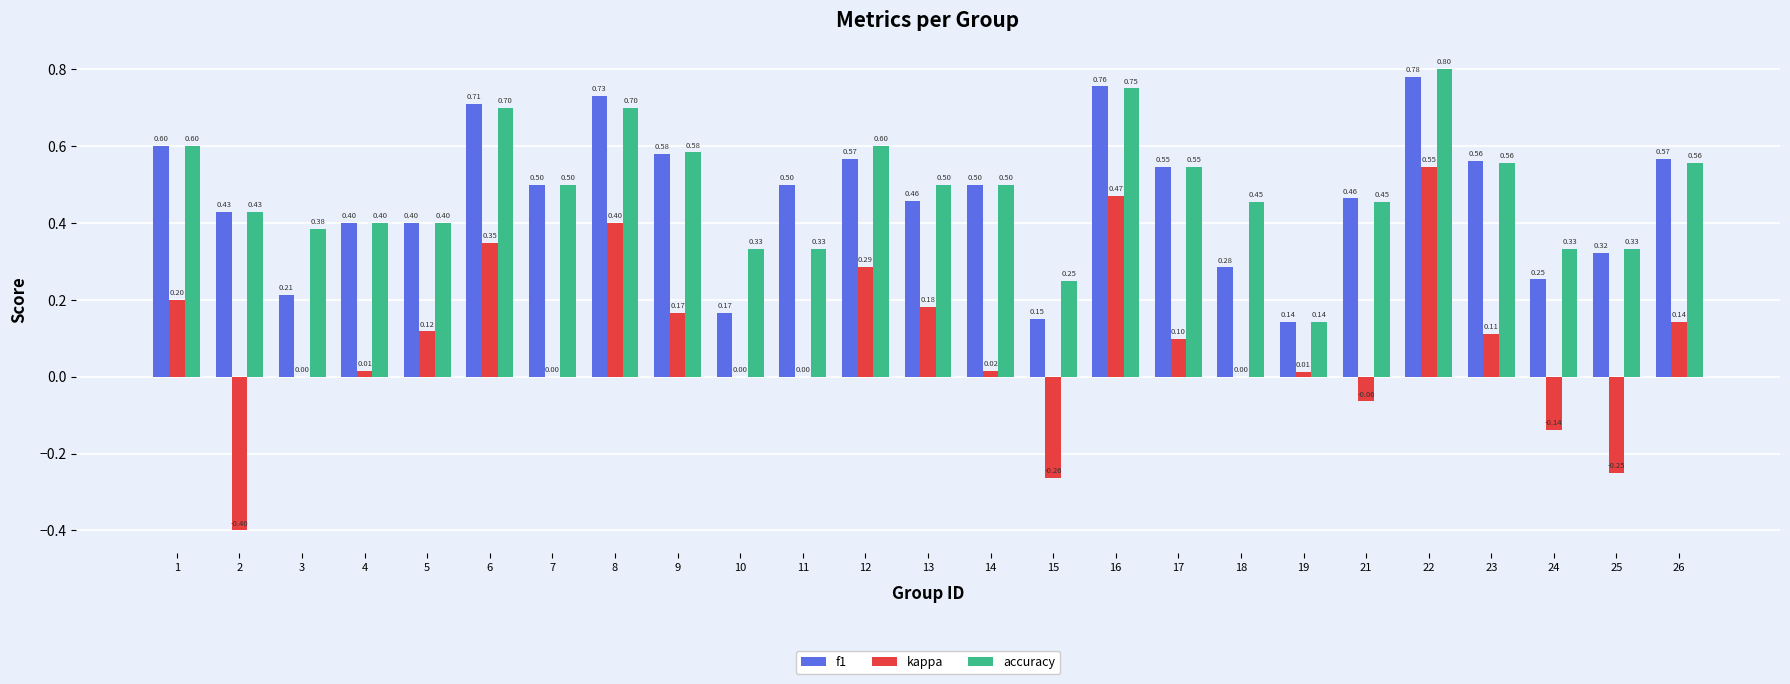

Are the bars grouped side by side (vs. stacked)?

Yes